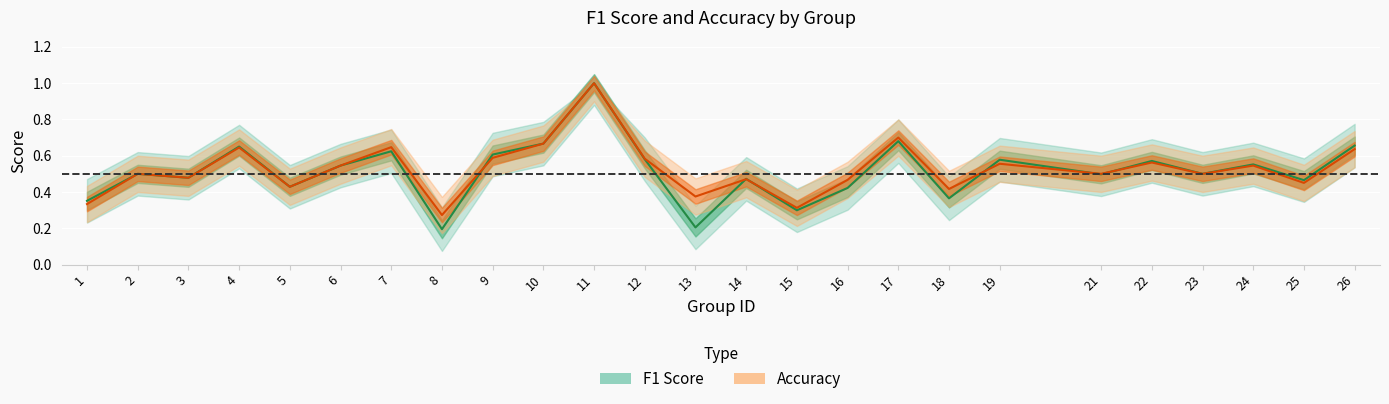

What is the value of the accuracy point at the 19th from the left?

0.6